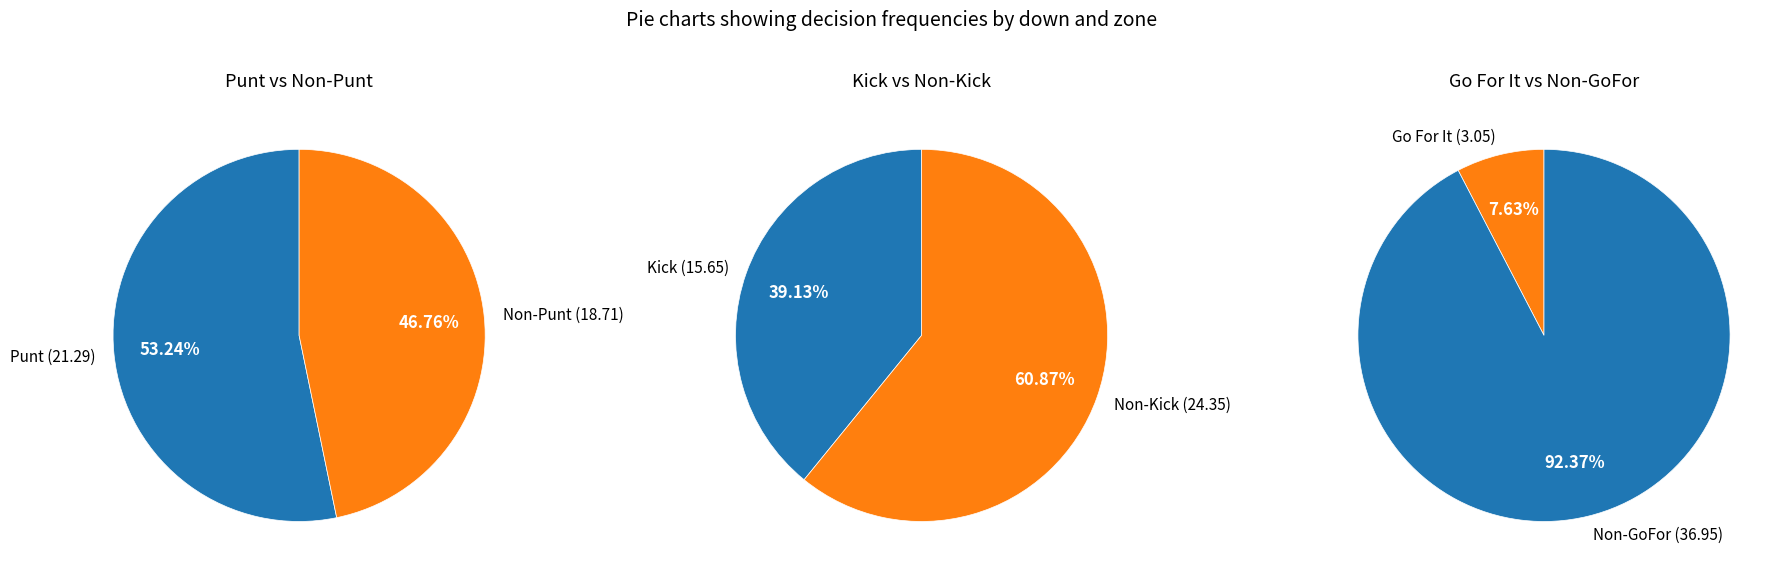

Rank the series by their average value, from lowest to highest.

gofor, kick, punt